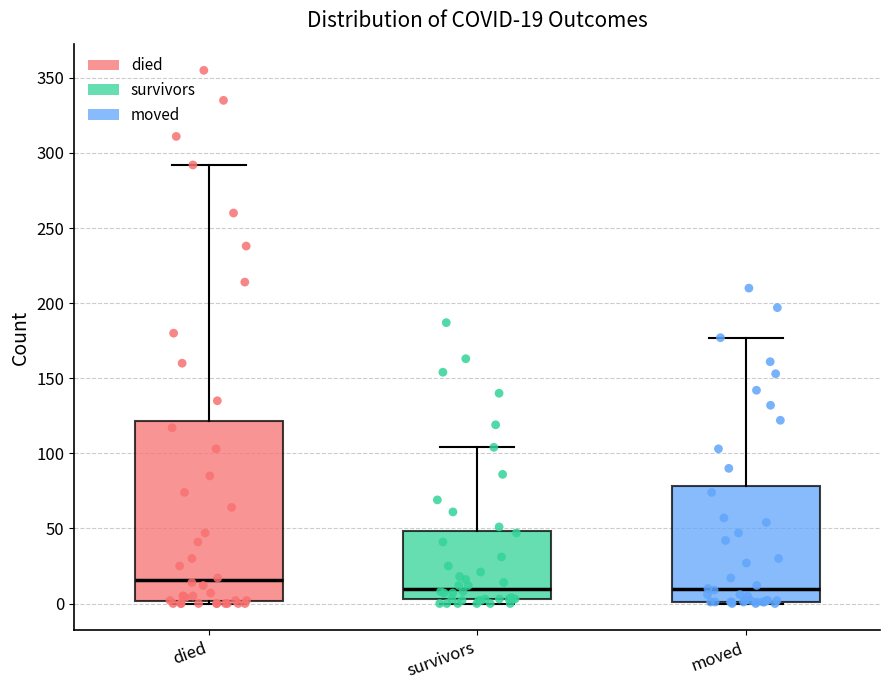

Comparing the boxes themselves (not the whiskers), which one is the tallest?

died